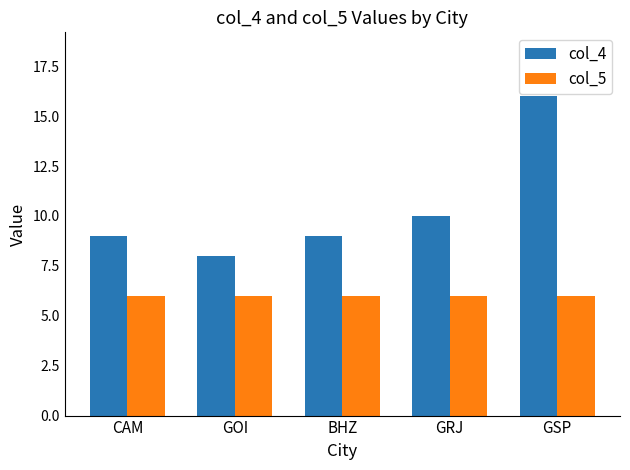

What is the difference between the highest and lowest values at GRJ?

4